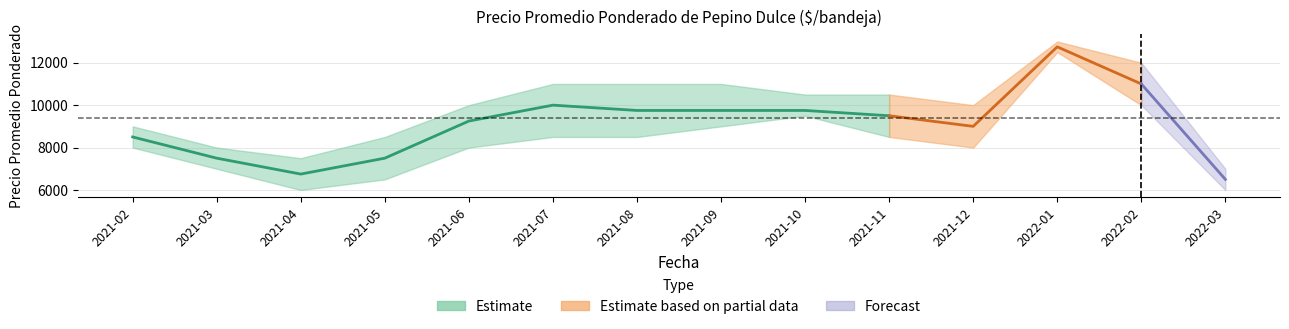

True or false: Precio promedio ponderado and Precio máximo cross at least once.

False